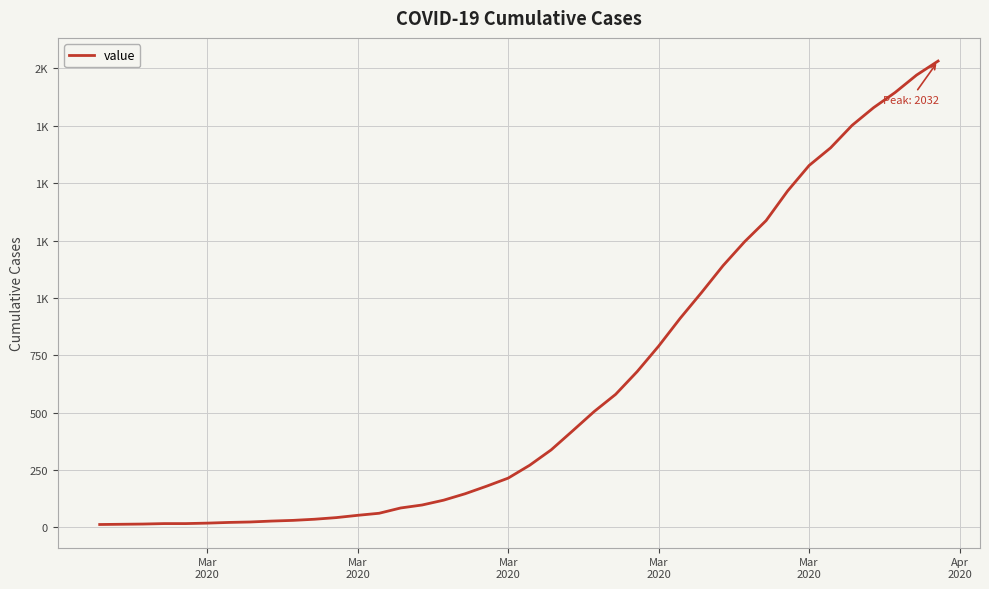

What is the difference between the second highest and second lowest values?

1957